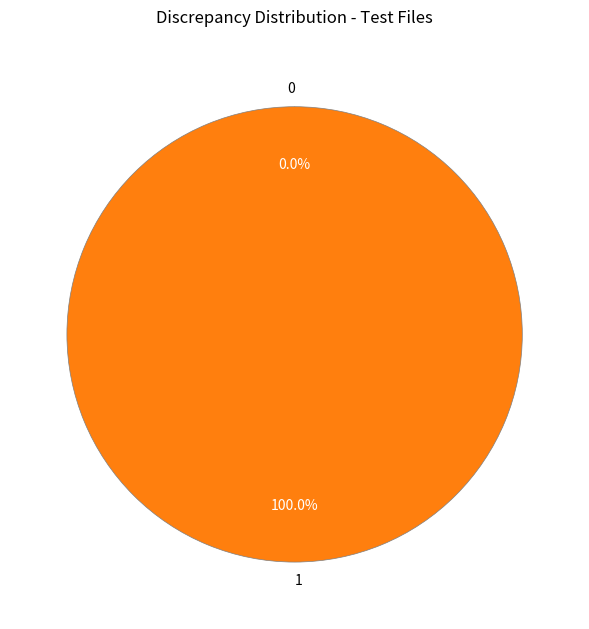

To the nearest percent, what is the average slice percentage?

50%